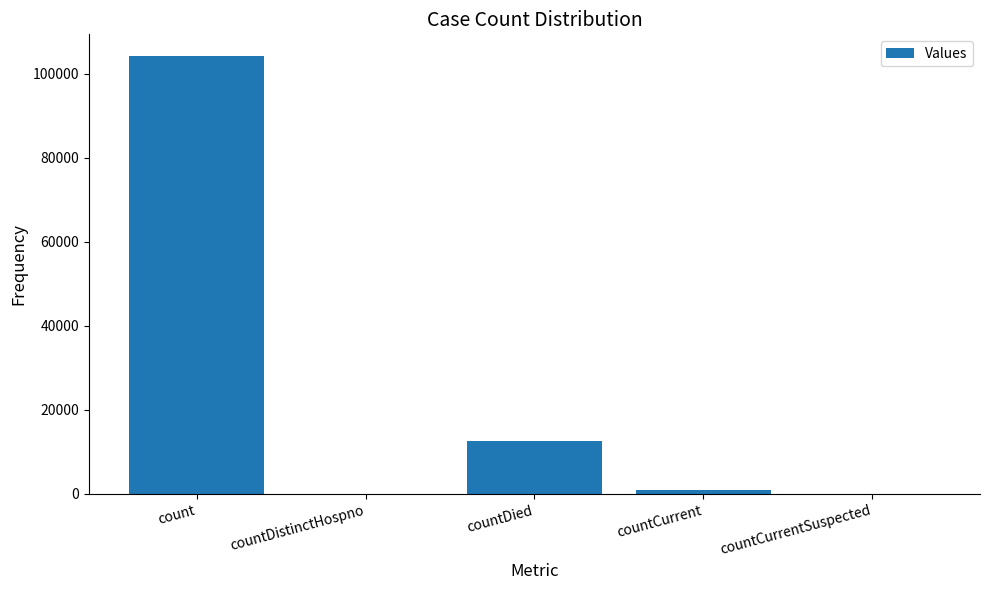

The chart shows a value of -62623 at countDistinctHospno. True or false?

False